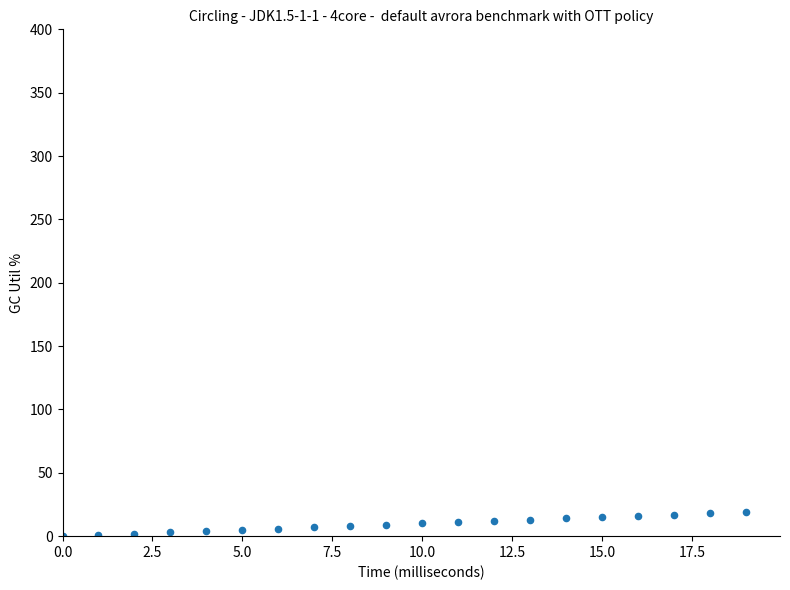

What is the range of Y values (max minus min)?

19